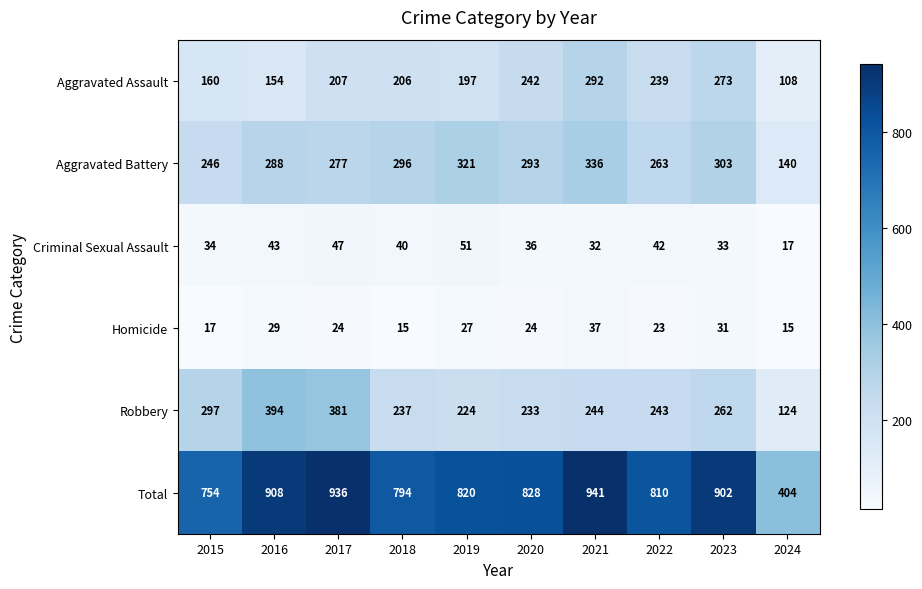

How many data points does each series have?

10